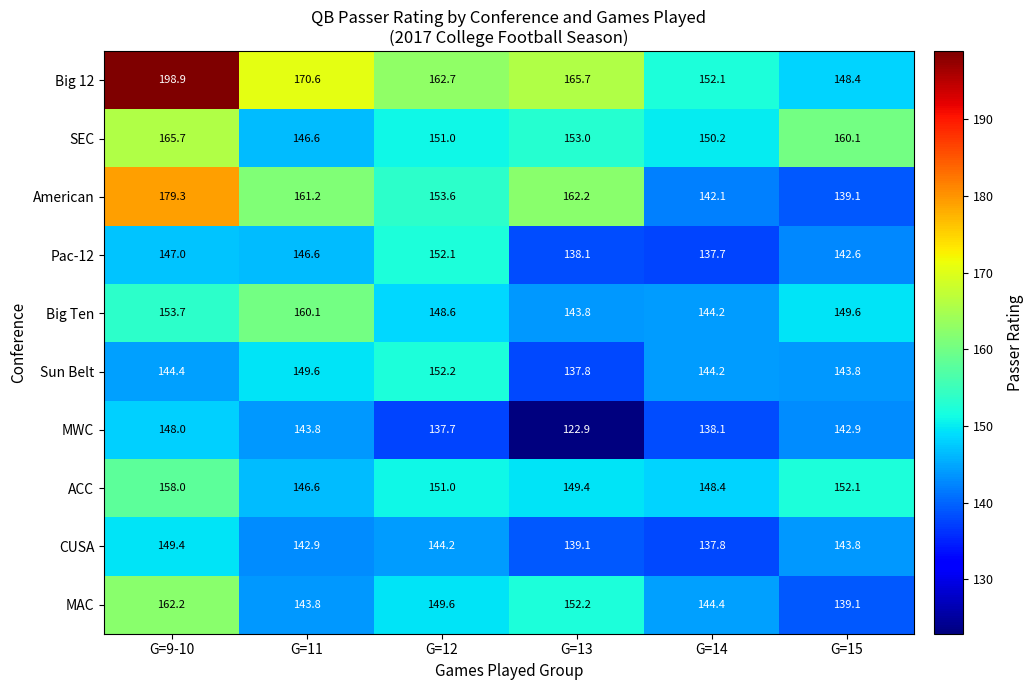

True or false: MAC has a value of 208.3 at G=13.

False